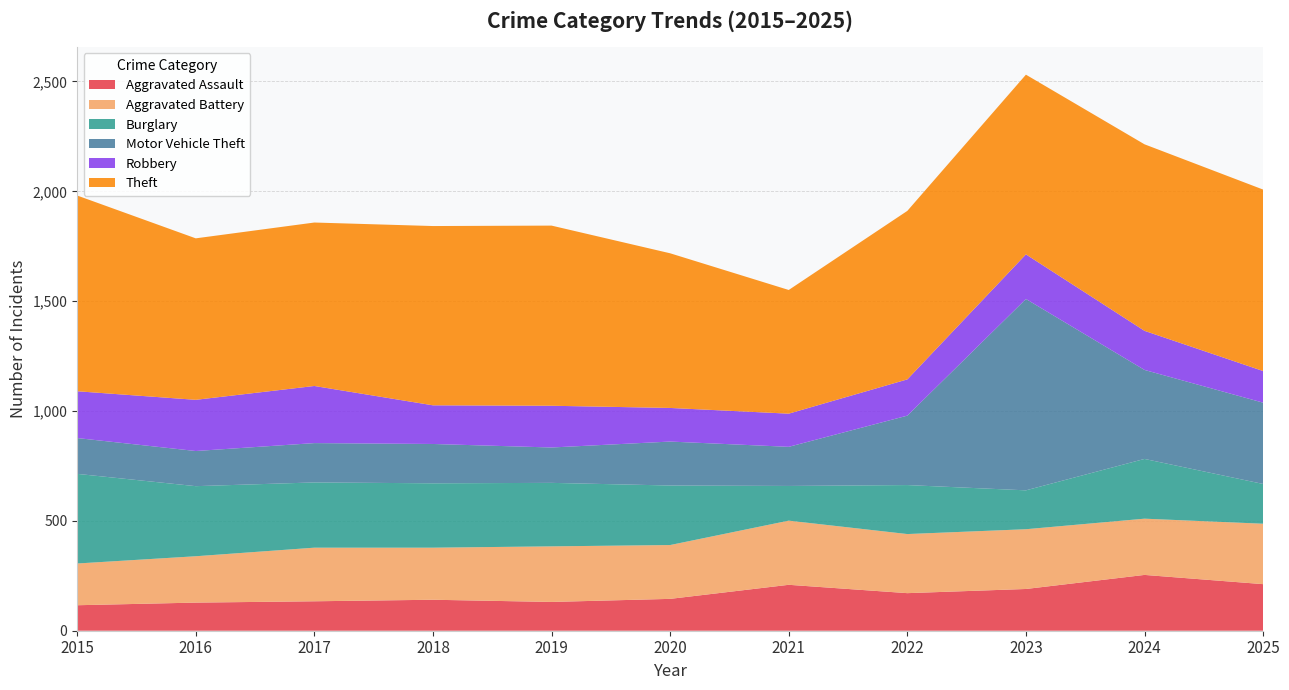

Reading right to left, extract all data points from this chart.

Aggravated Assault: 212	254	190	171	209	145	131	141	134	128	116
Aggravated Battery: 275	256	272	269	292	245	253	237	244	211	190
Burglary: 181	272	177	223	158	271	289	293	297	319	408
Motor Vehicle Theft: 370	405	871	316	178	200	161	179	179	160	163
Robbery: 144	178	203	165	151	153	190	176	260	233	213
Theft: 826	849	818	767	563	704	820	816	744	735	891